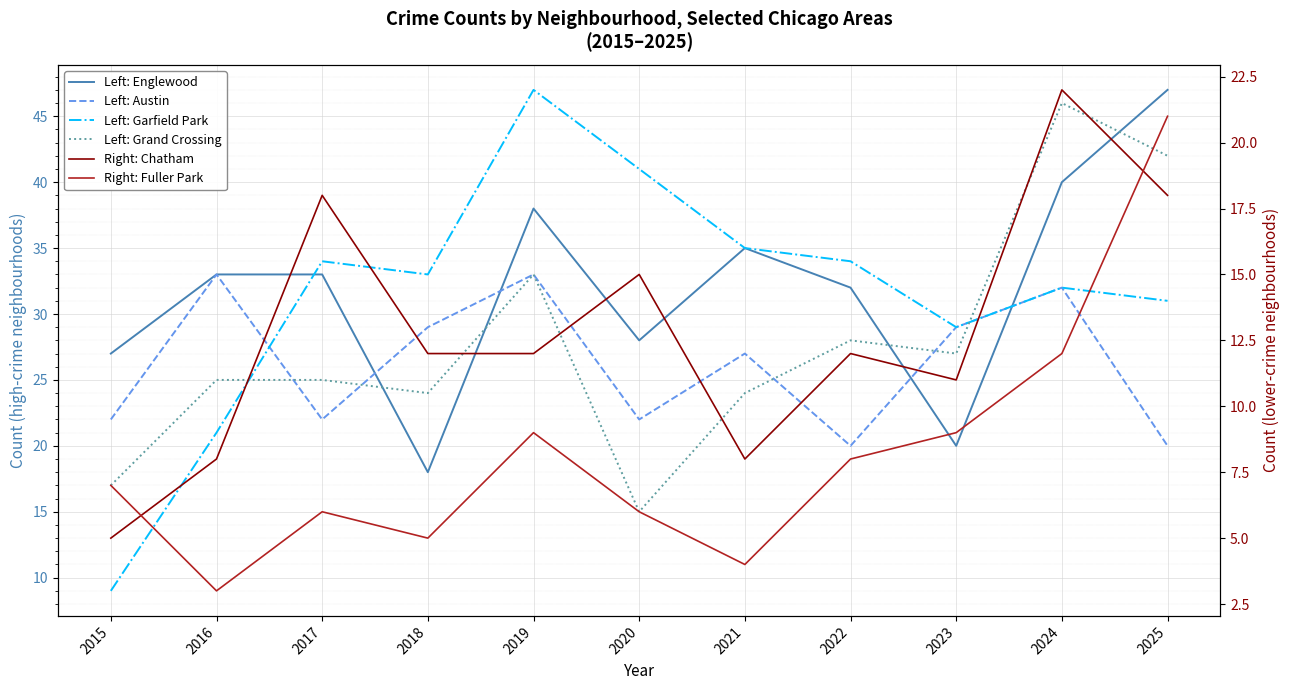

Which category has the lowest value in the Right: Chatham series?

2015